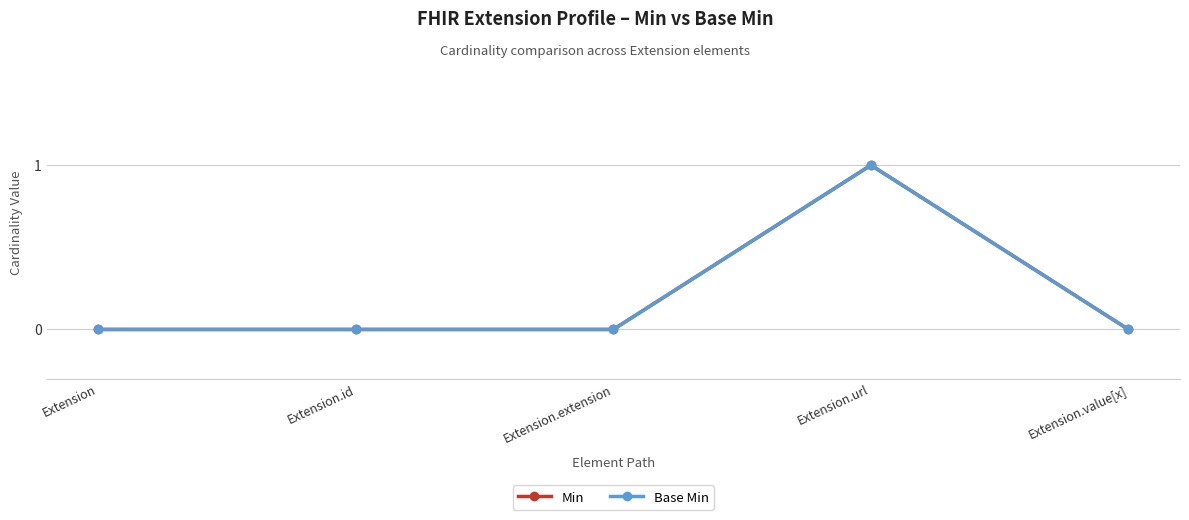

The Min series shows 0 at Extension.id. True or false?

True